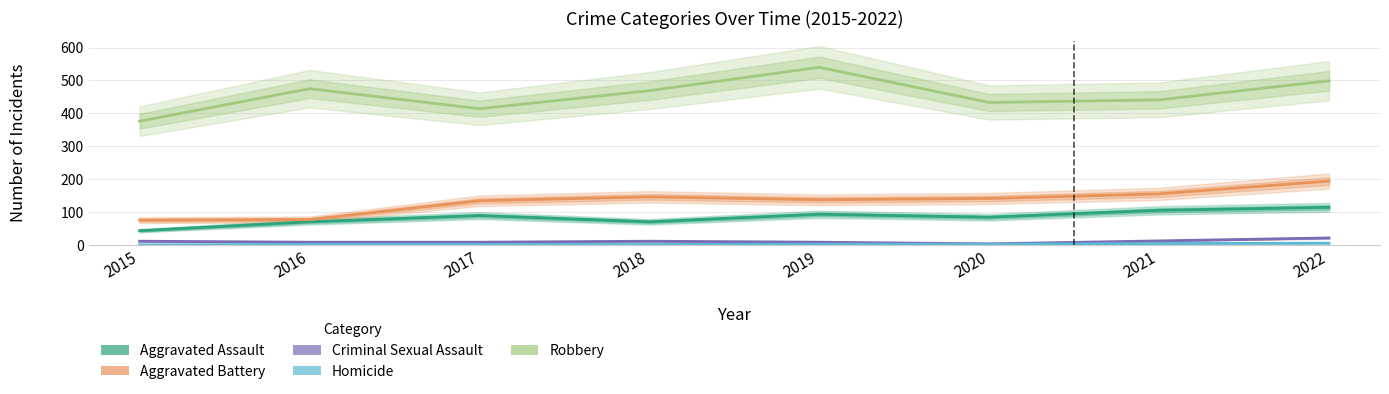

In Aggravated Assault, how many points are higher than both neighbors (excluding endpoints)?

2